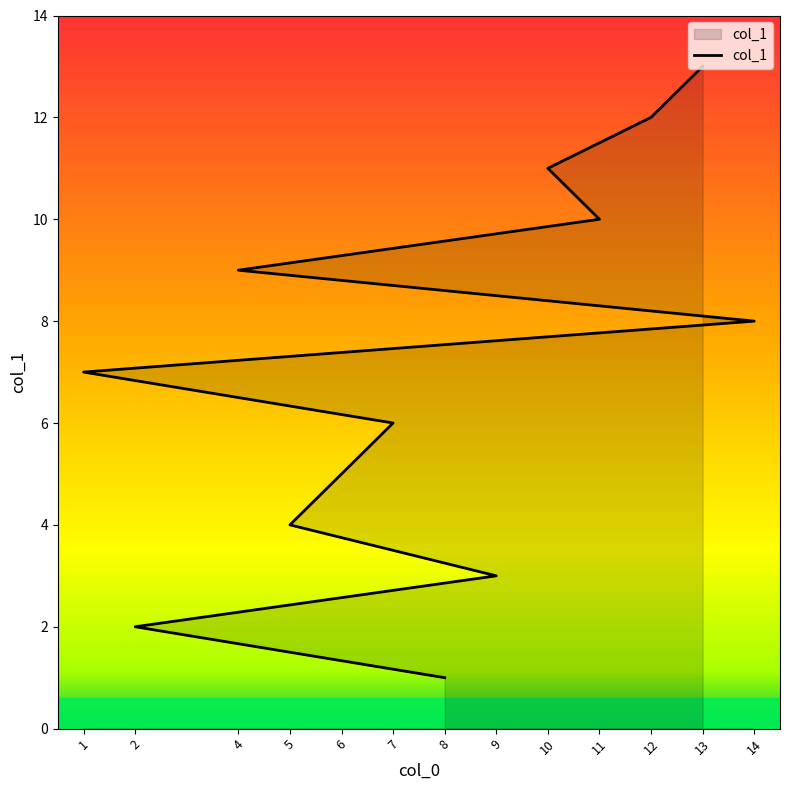

The chart shows a value of 3 at 7. True or false?

False